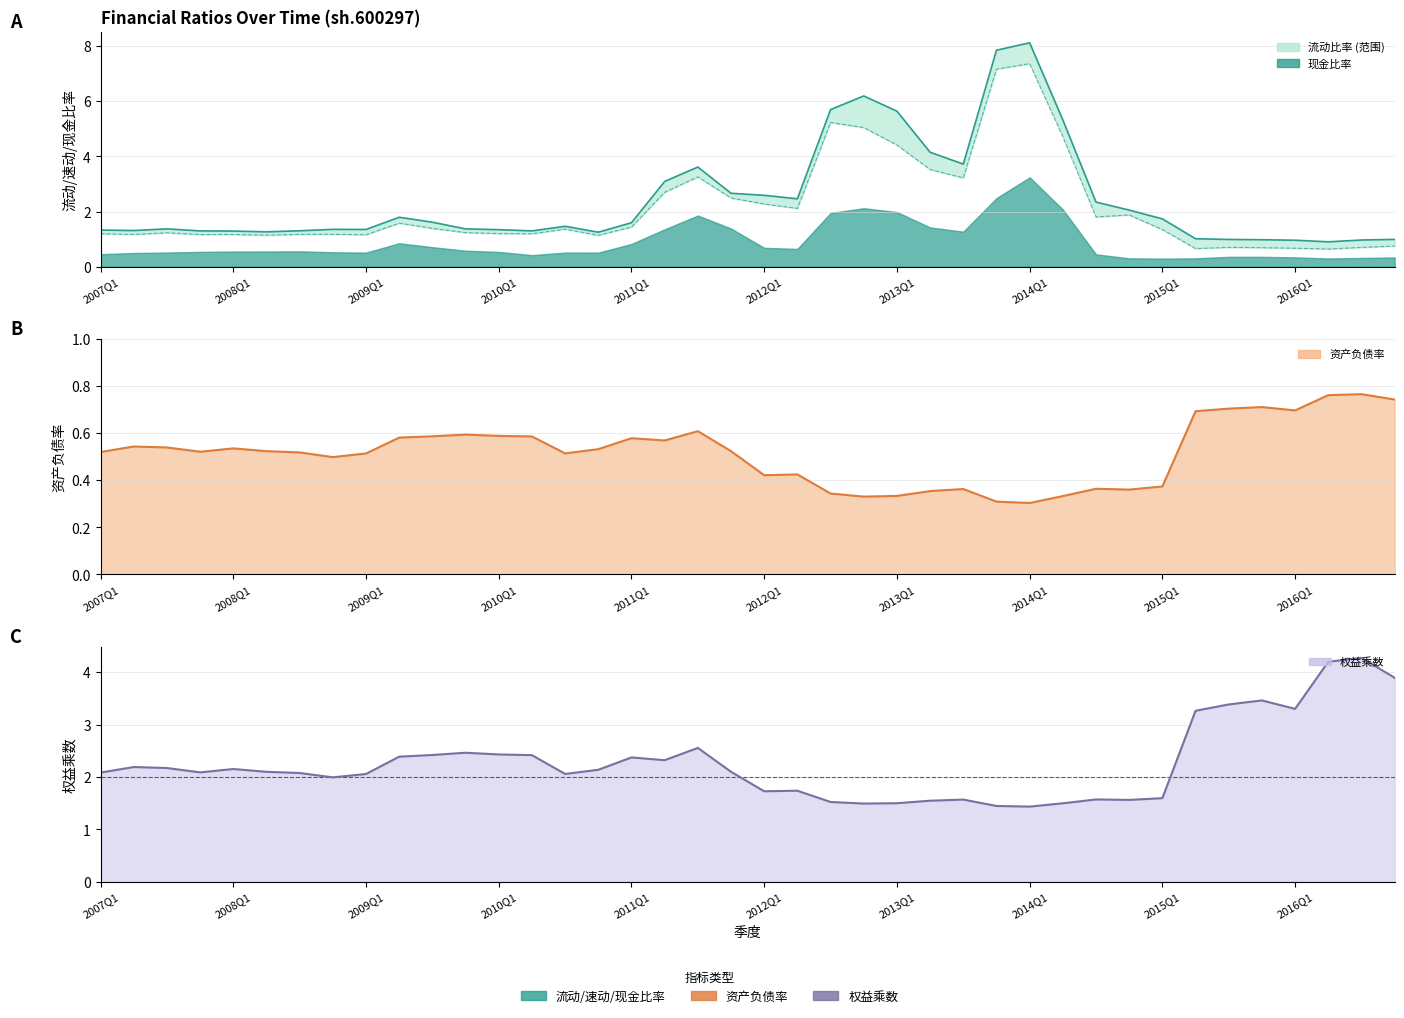

How many times do 资产负债率 and 速动比率 cross each other?

2